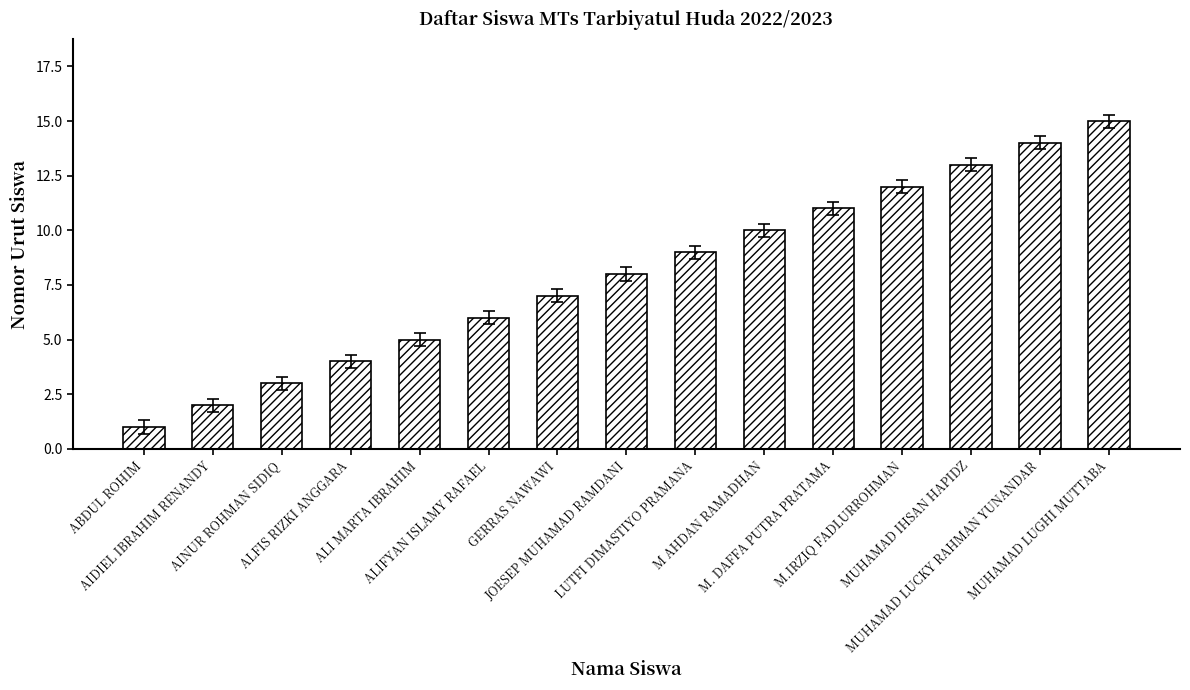

Reading left to right, extract all data points from this chart.

ABDUL ROHIM=1	AIDIEL IBRAHIM RENANDY=2	AINUR ROHMAN SIDIQ=3	ALFIS RIZKI ANGGARA=4	ALI MARTA IBRAHIM=5	ALIFYAN ISLAMY RAFAEL=6	GERRAS NAWAWI=7	JOESEP MUHAMAD RAMDANI=8	LUTFI DIMASTIYO PRAMANA=9	M AHDAN RAMADHAN=10	M. DAFFA PUTRA PRATAMA=11	M.IRZIQ FADLURROHMAN=12	MUHAMAD IHSAN HAPIDZ=13	MUHAMAD LUCKY RAHMAN YUNANDAR=14	MUHAMAD LUGHI MUTTABA=15